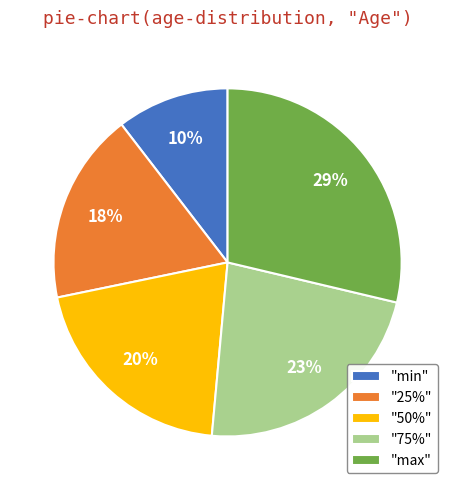

To the nearest percent, what is the average slice percentage?

20%